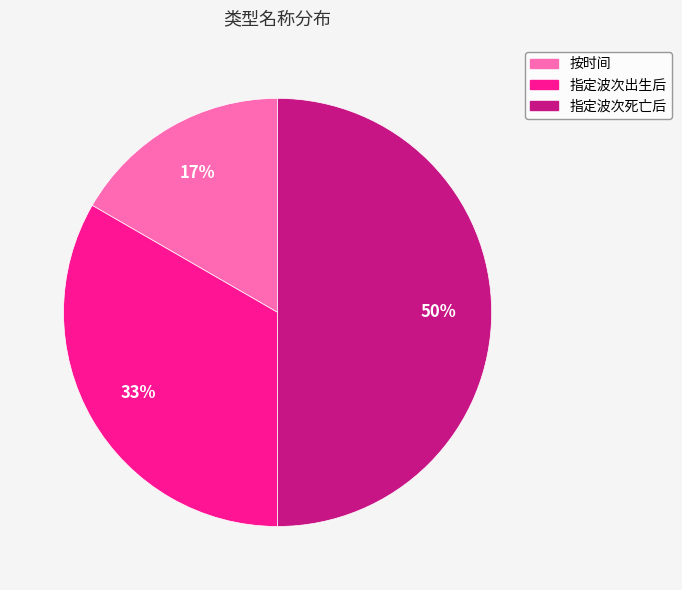

What is the smallest slice in the pie chart?

按时间